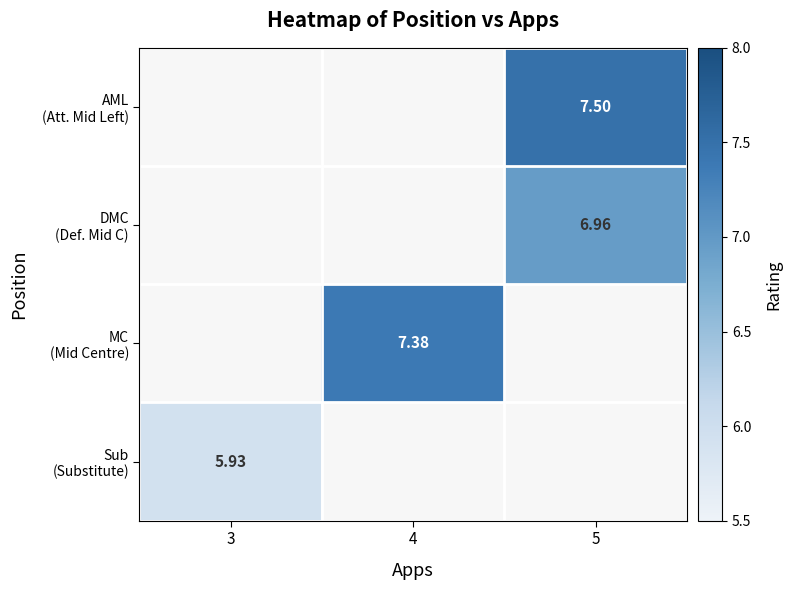

The value of DMC (Def. Mid C) at 5 is 10.6. True or false?

False